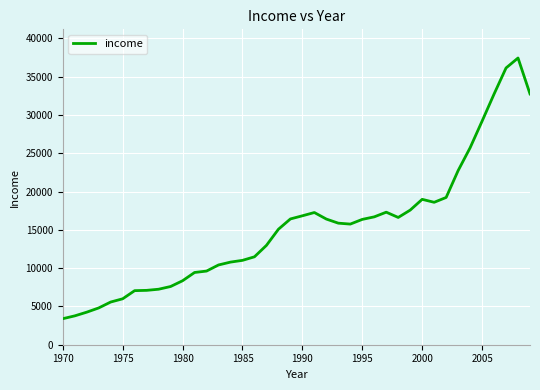

How many values are below 15875?

20